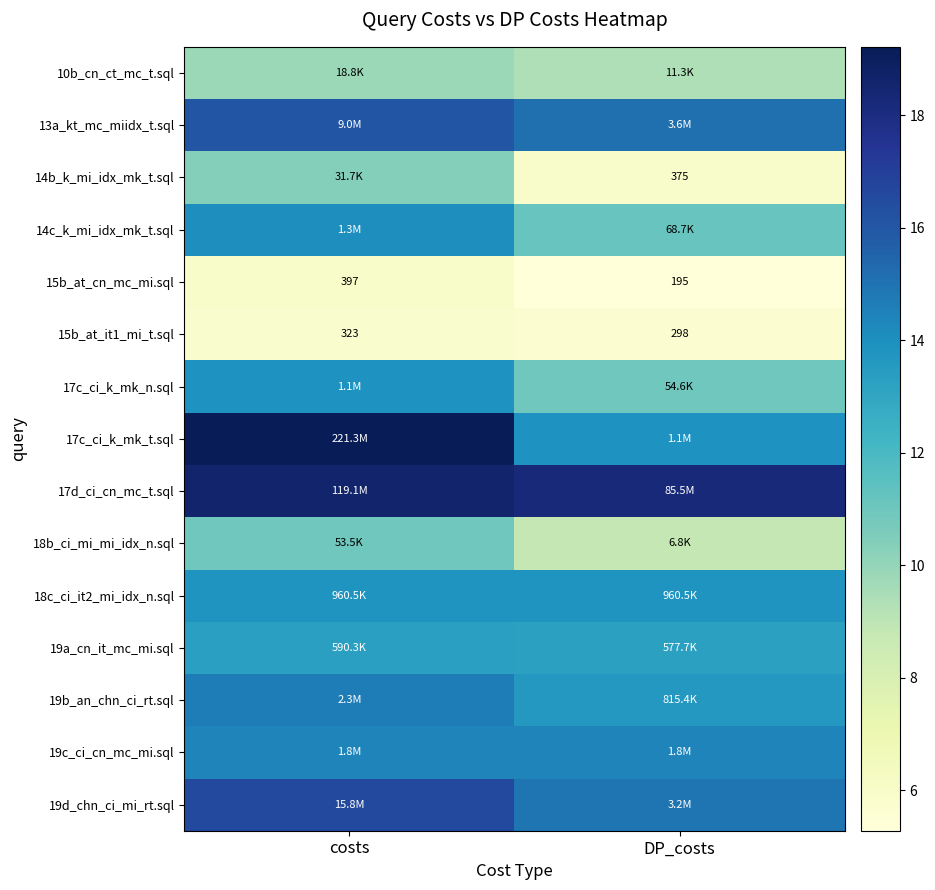

Which series has the widest spread of values?

17c_ci_k_mk_t.sql